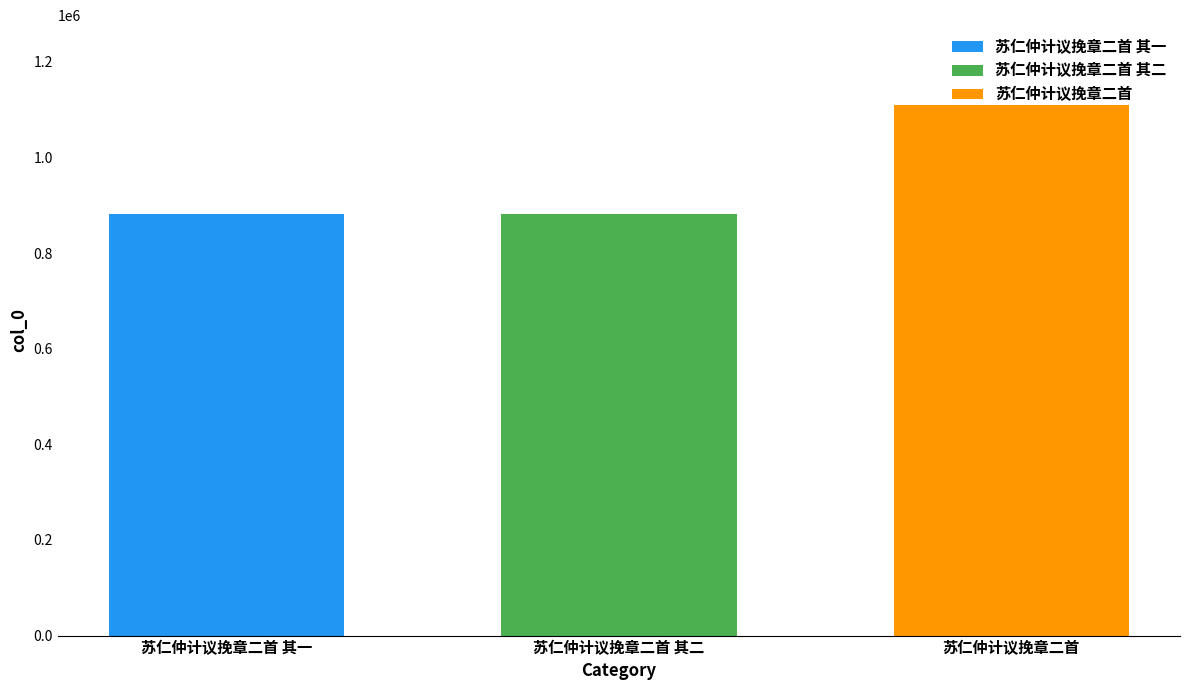

True or false: 苏仁仲计议挽章二首 其二 has a value of 1346675 at 苏仁仲计议挽章二首 其二.

False